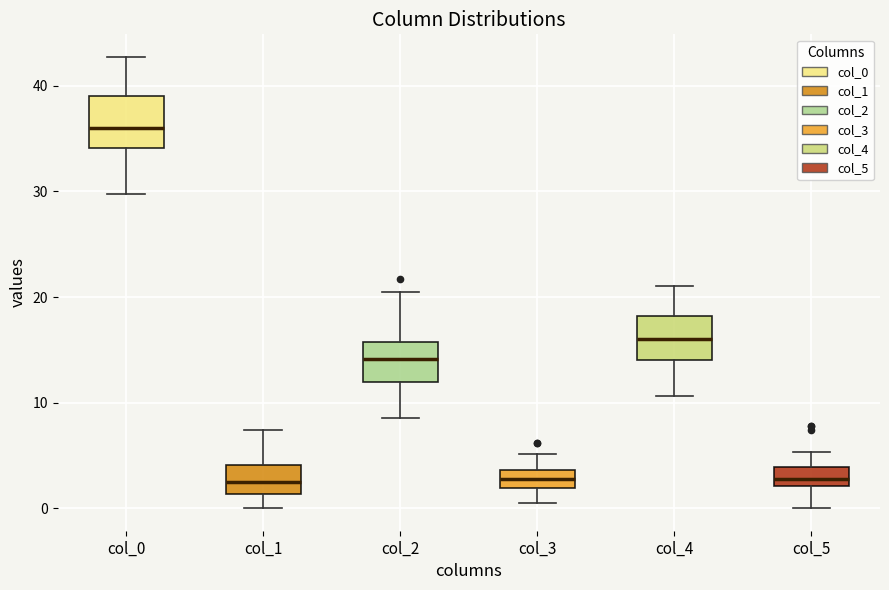

Where is the upper edge of the box for col_0 on the y-axis? The values are not printed on the chart, so give them approximately, as read against the axis.

39